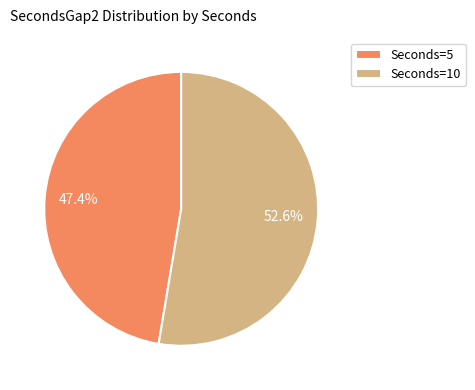

What is the majority slice?

Seconds=10